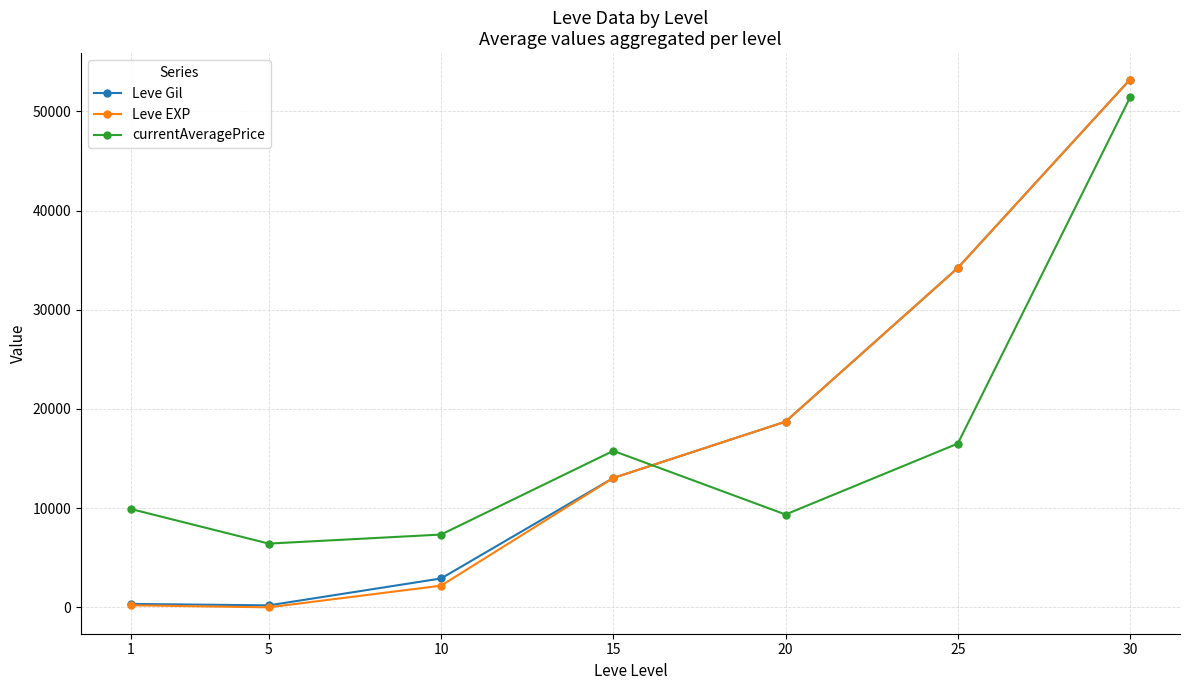

At which category is the sum across all series the highest?

30